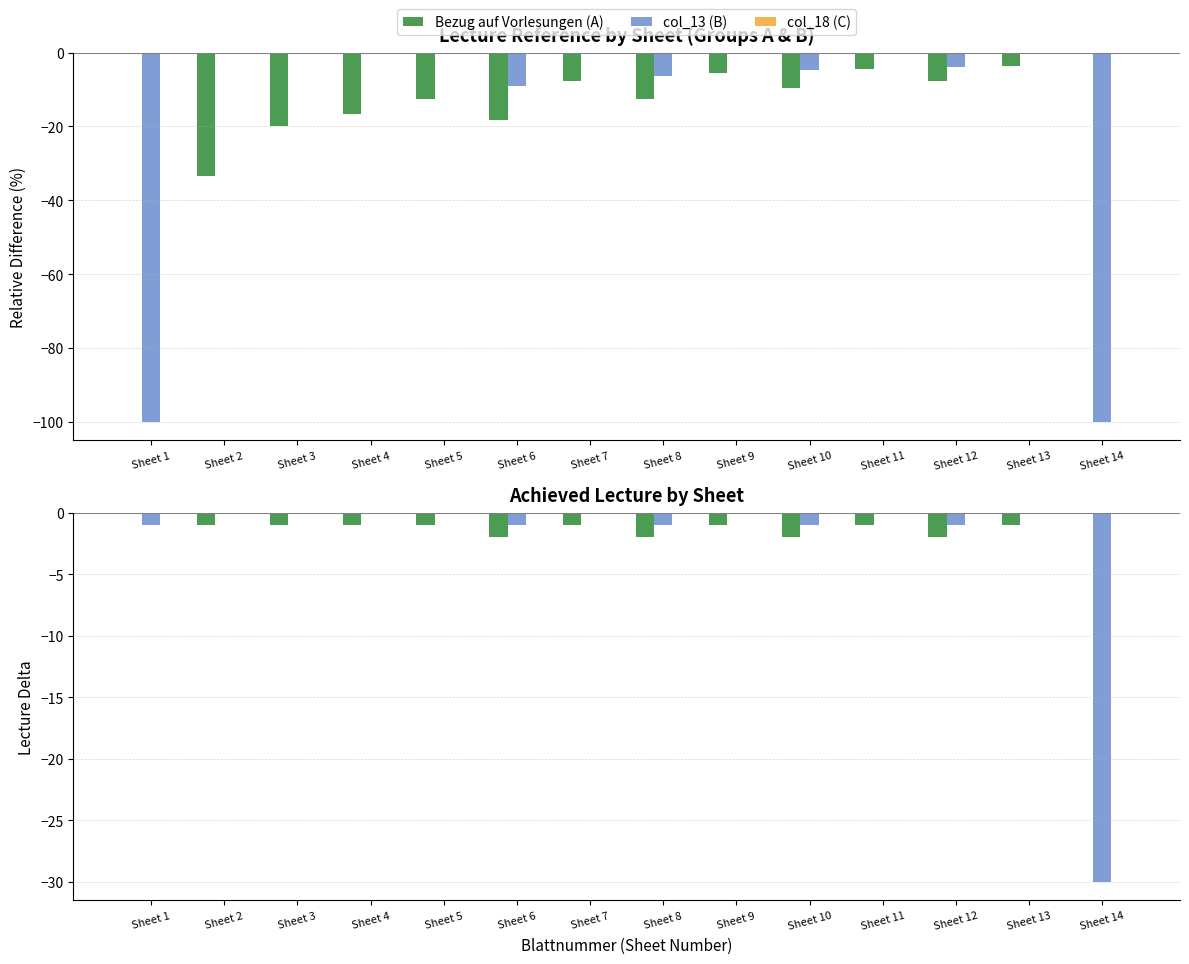

How many bars are there in total?

42